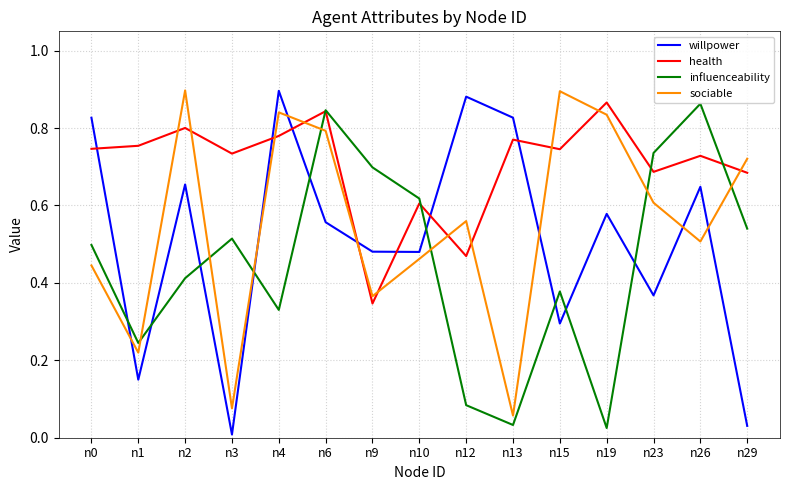

The value of health at n19 is 0.6. True or false?

False